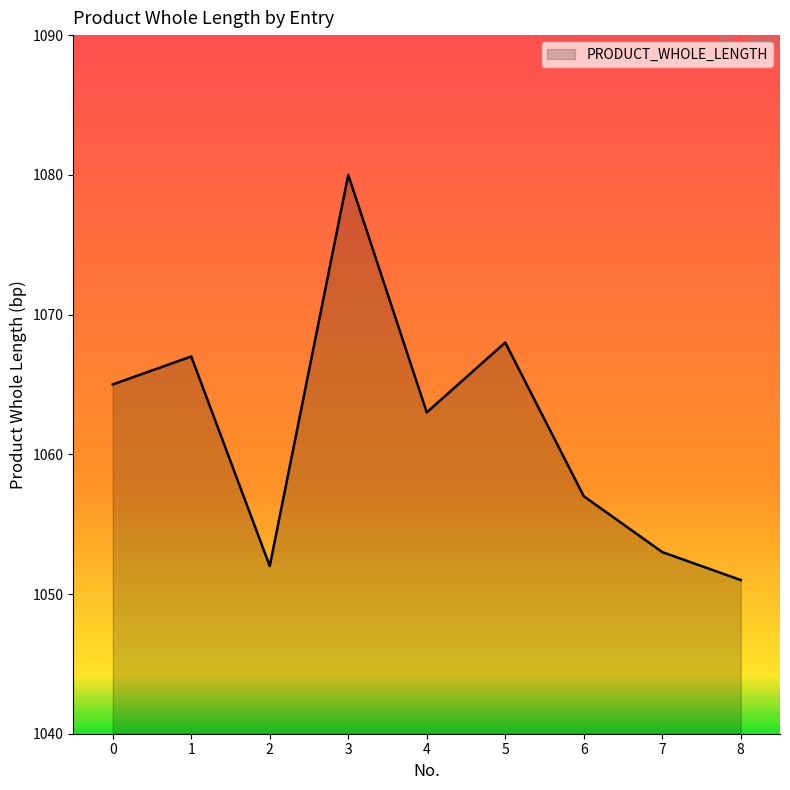

What value does the data have at 3, to the nearest 10?

1080